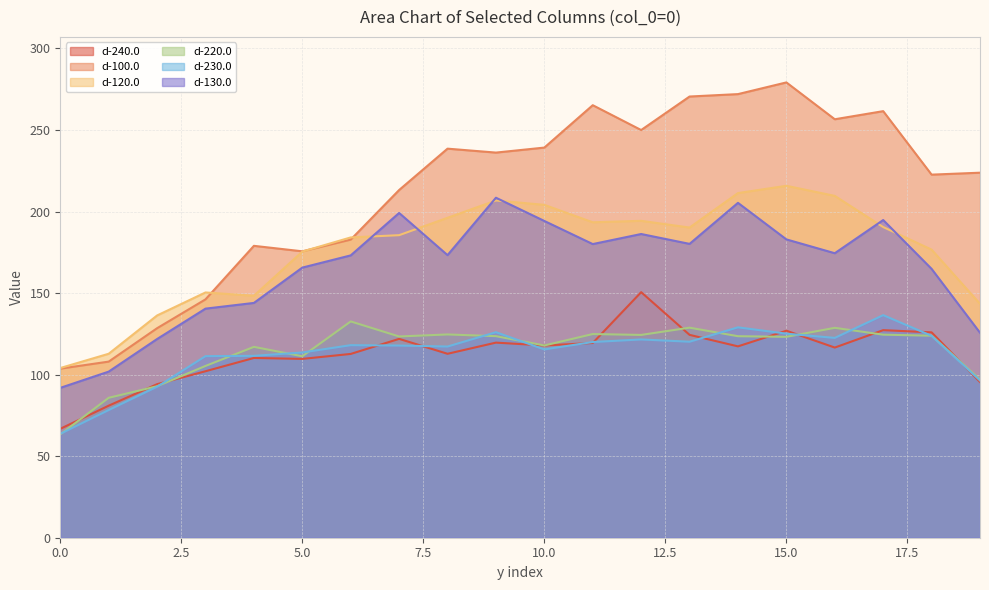

Reading right to left, list all the values displayed in this chart.

d-240.0: 95.5	125.9	127.3	116.6	126.9	117.3	124.4	150.6	119.4	117.9	119.6	112.8	121.9	112.7	109.7	110.2	102.1	94.2	81.0	66.8
d-100.0: 223.8	222.7	261.6	256.6	279.2	272.0	270.6	250.0	265.2	239.2	236.2	238.6	213.2	182.8	175.6	179.0	146.2	128.5	108.0	103.7
d-120.0: 143.4	176.7	190.5	209.6	215.8	211.3	190.2	194.3	193.4	204.1	206.8	196.2	185.5	184.2	175.5	148.4	150.4	136.3	112.8	104.1
d-220.0: 97.1	123.9	124.5	128.7	123.2	123.6	128.8	124.4	124.9	117.9	123.6	124.7	123.4	132.6	111.3	117.0	105.3	92.9	85.8	63.4
d-230.0: 96.4	123.8	136.5	122.5	125.1	129.0	120.2	121.6	120.0	115.5	126.0	117.2	117.8	118.1	113.6	111.5	111.3	92.6	78.3	63.7
d-130.0: 125.7	164.9	194.8	174.5	182.9	205.3	180.2	186.2	180.1	194.2	208.5	173.3	199.1	173.1	165.6	144.0	140.5	121.8	101.9	91.9